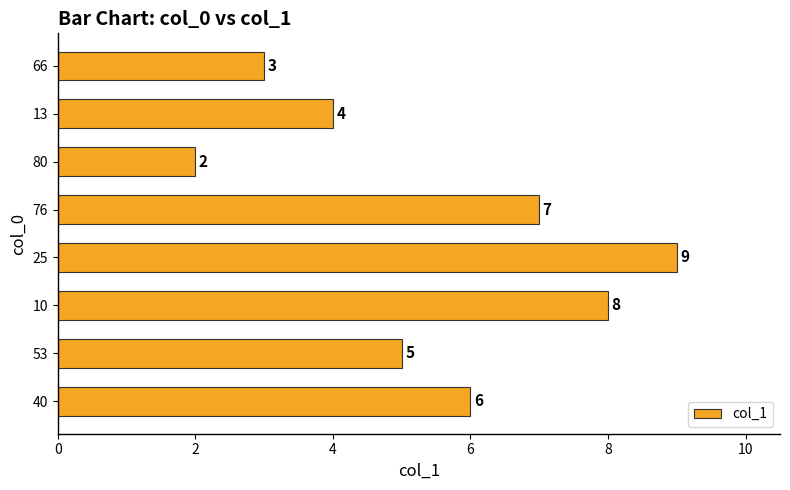

What is the ratio of the value at 10 to the value at 25?

0.9